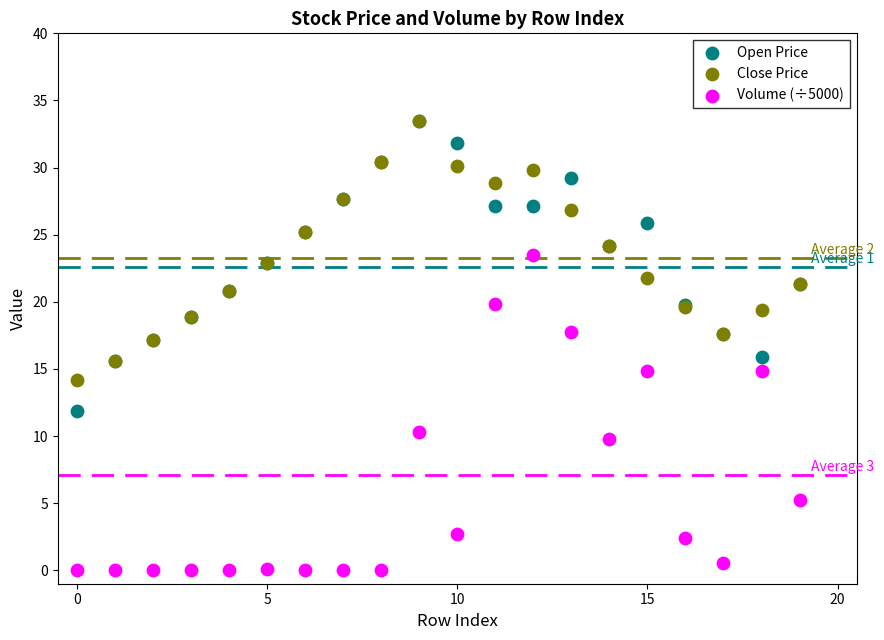

Which series has the widest spread of Y values?

Volume (÷5000)